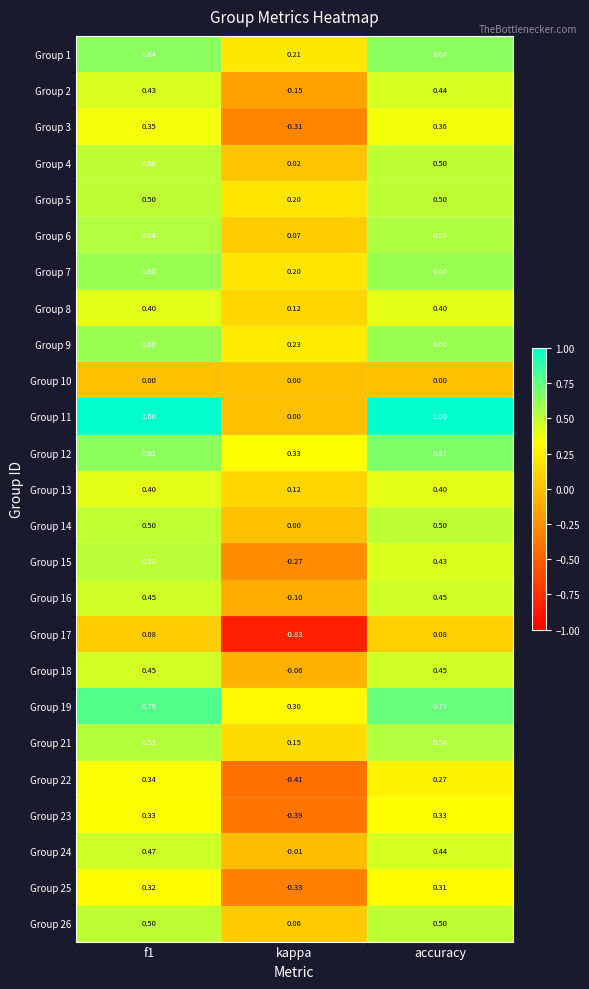

At which category is the sum across all series the highest?

f1